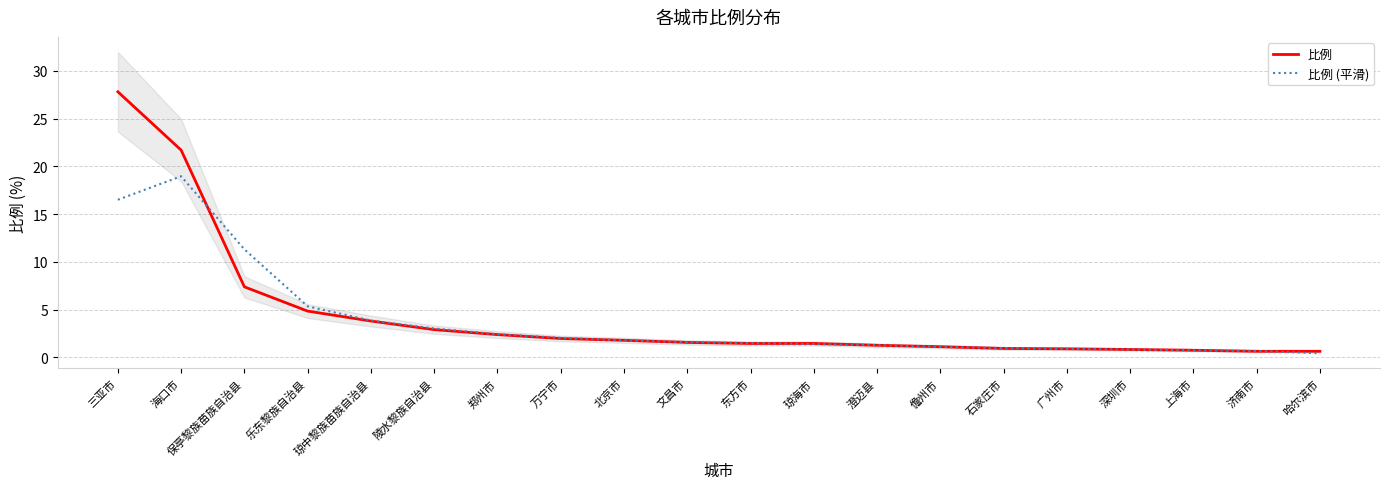

Where does the 比例 (平滑) series first go above 1?

三亚市